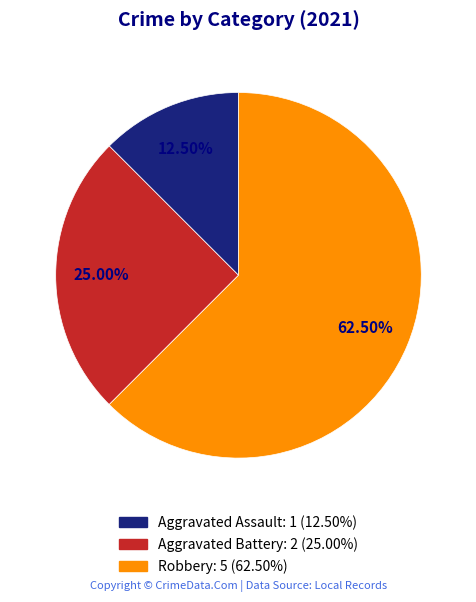

Rank the categories by value from highest to lowest.

Robbery, Aggravated Battery, Aggravated Assault